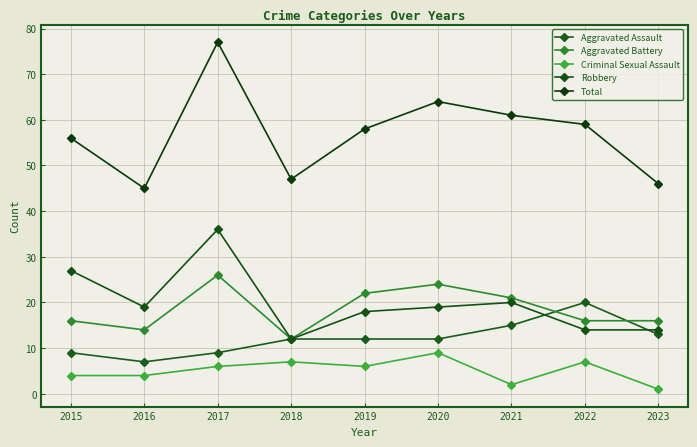

Which series has the largest total across all categories?

Total